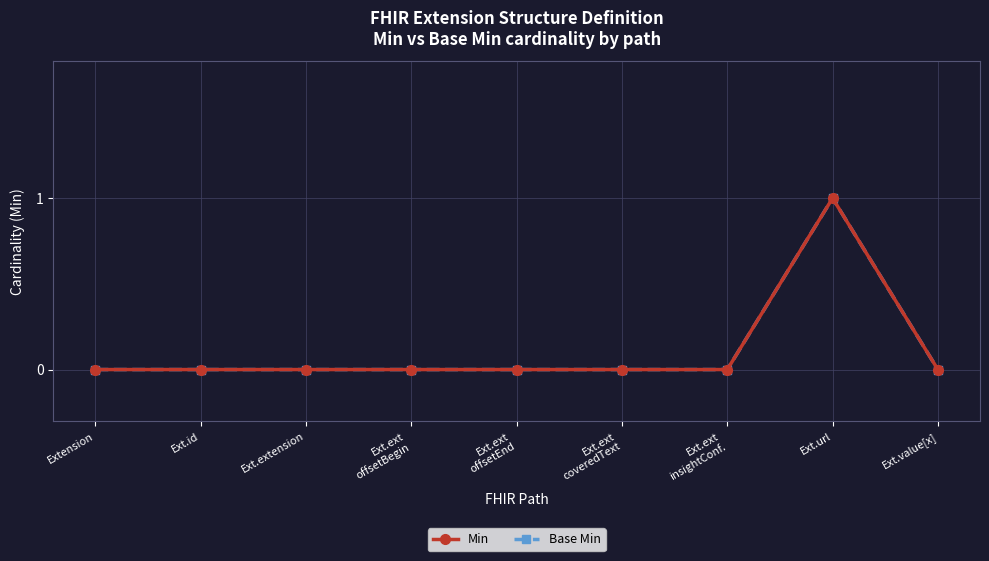

True or false: Min and Base Min intersect in this chart.

False